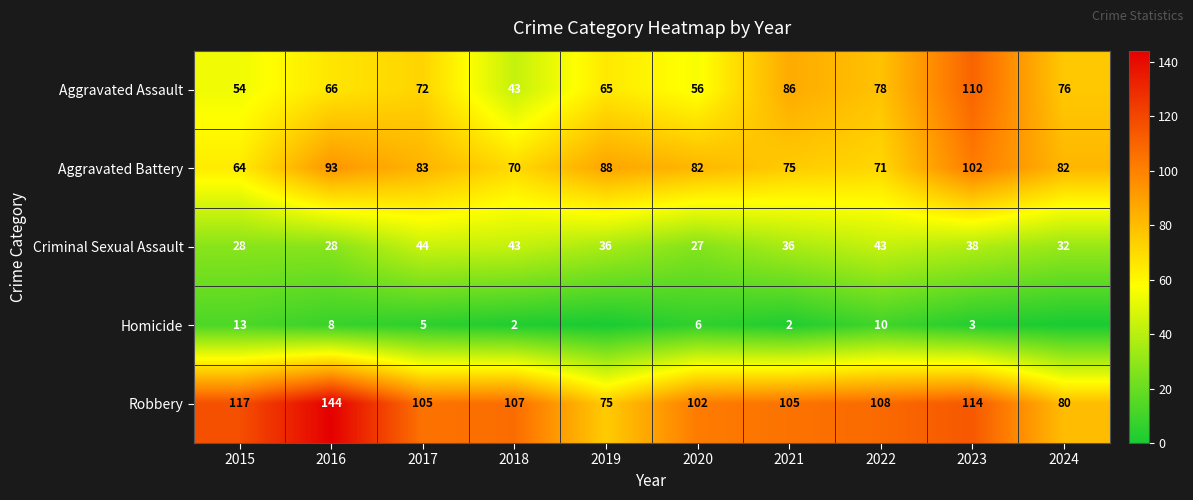

Which series changed the most between 2016 and 2021?

Robbery